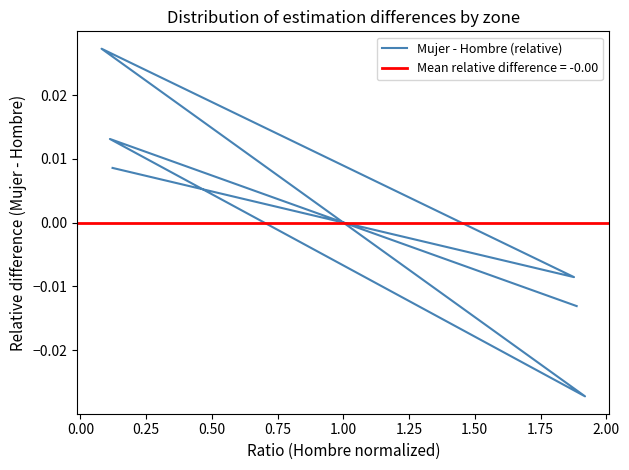

How many points are higher than both their immediate neighbors (excluding endpoints)?

2